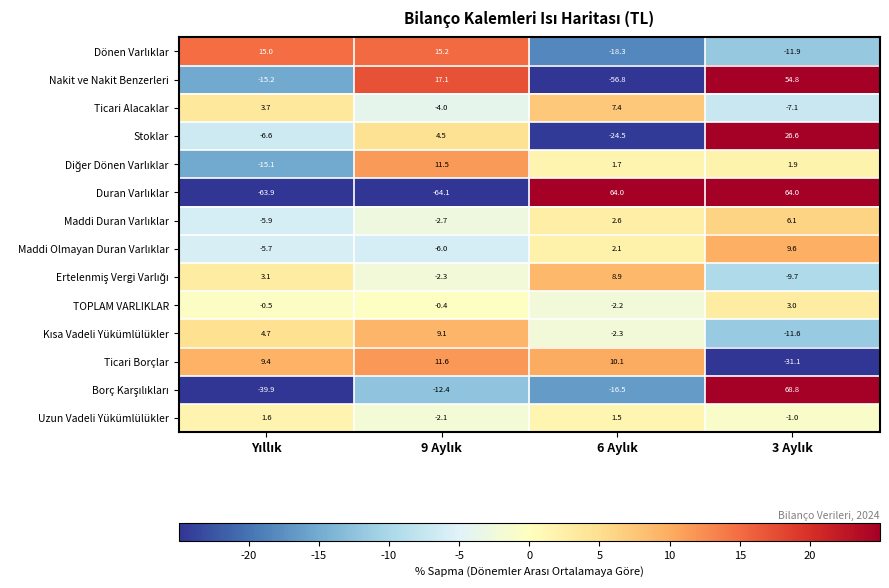

How many data points does each series have?

4